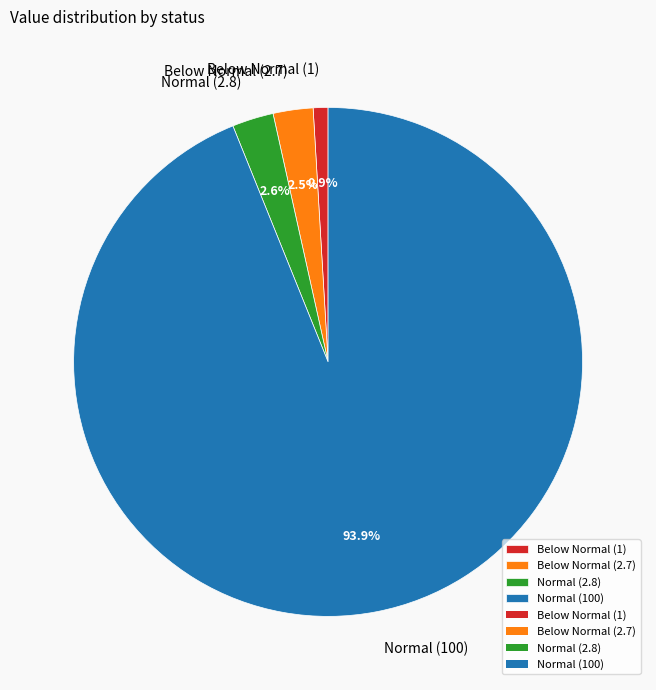

True or false: Normal (100) accounts for 79% of the total.

False